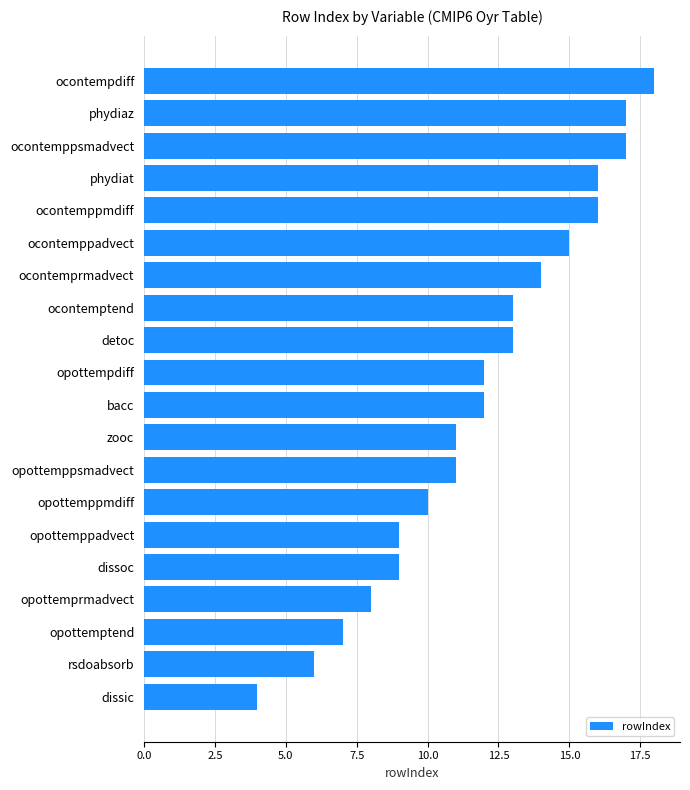

What is the change in value from dissic to ocontemppmdiff?

+12